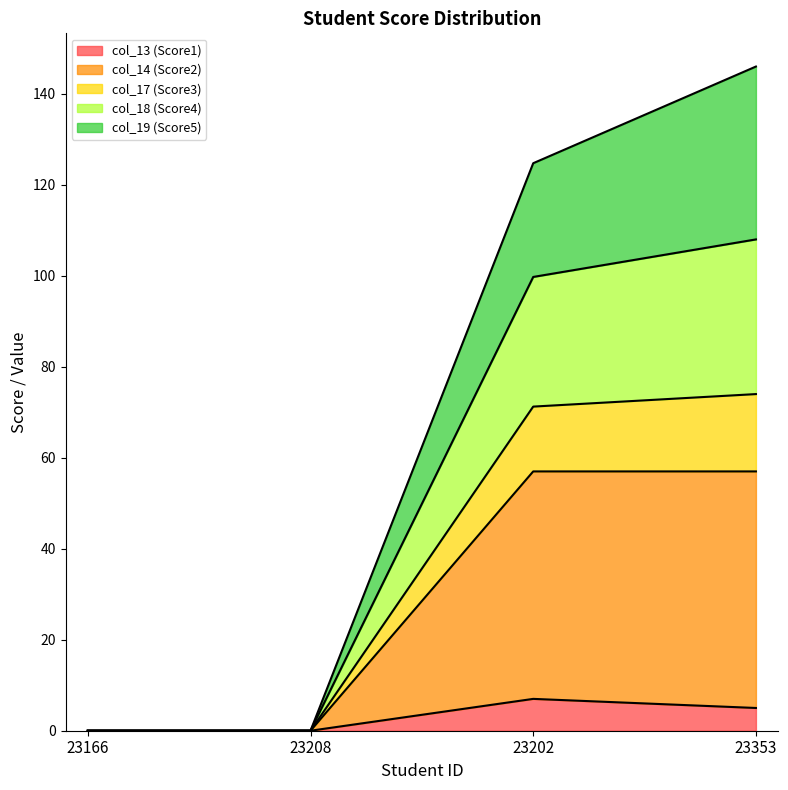

Which label corresponds to the largest value in the chart?

23353